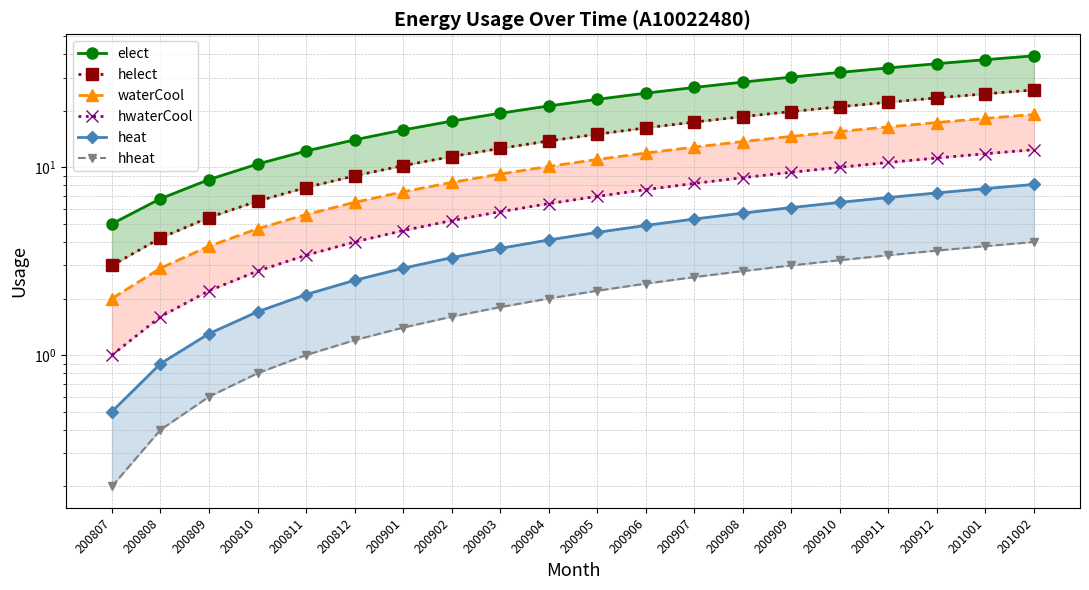

Rank the series by their maximum value, from highest to lowest.

elect, helect, waterCool, hwaterCool, heat, hheat